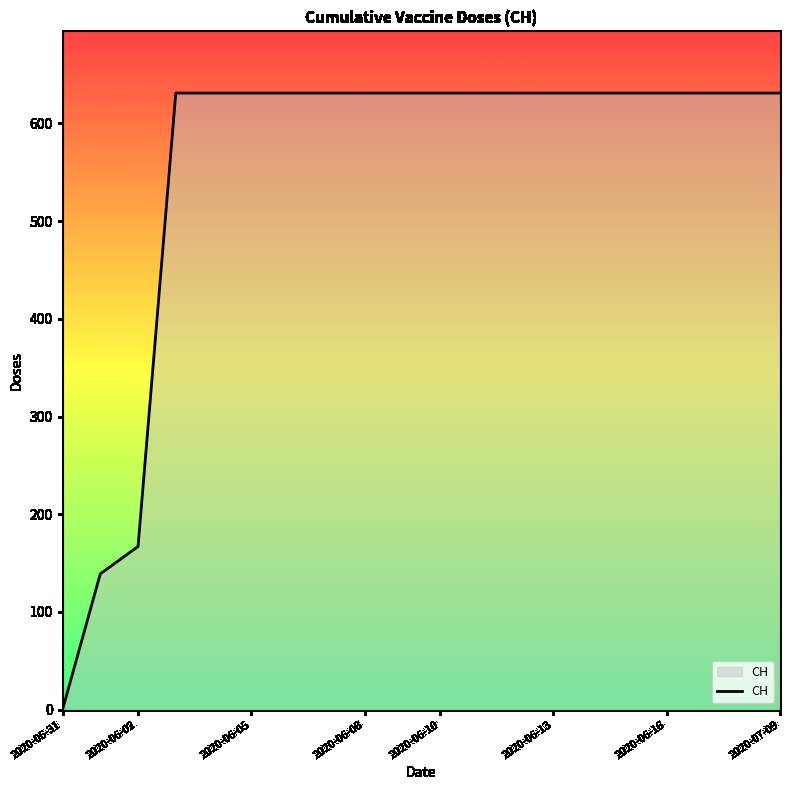

What is the maximum value shown in the chart?

631